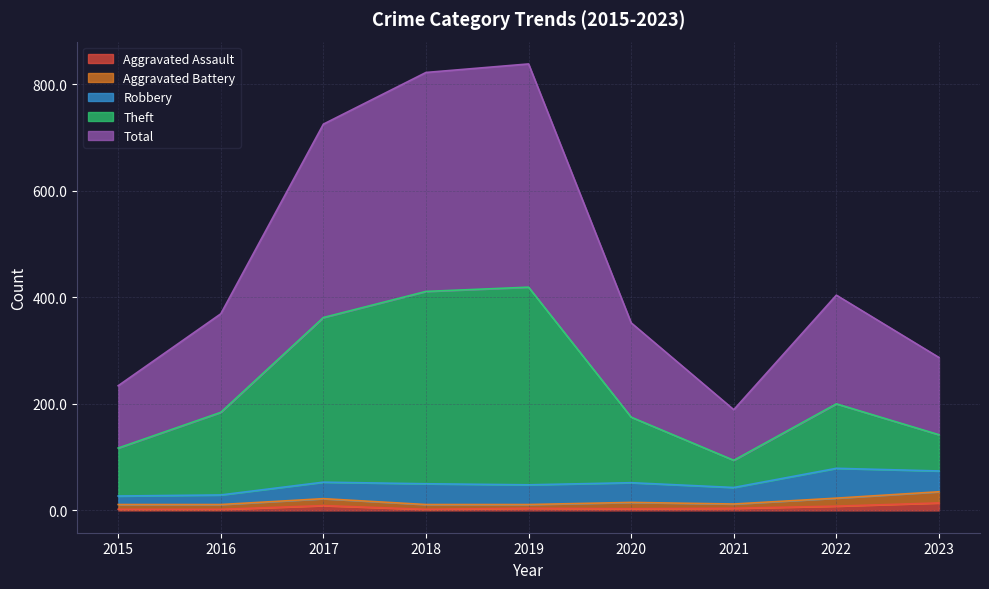

List the labels in order of Theft value, smallest first.

2021, 2015, 2023, 2020, 2016, 2022, 2017, 2018, 2019